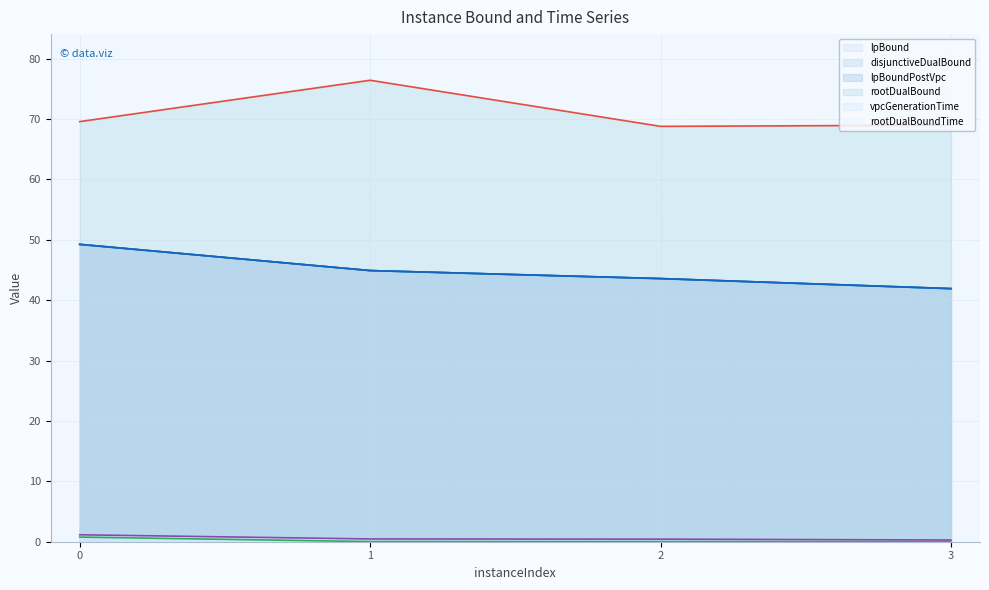

Which series has the largest total across all categories?

rootDualBound